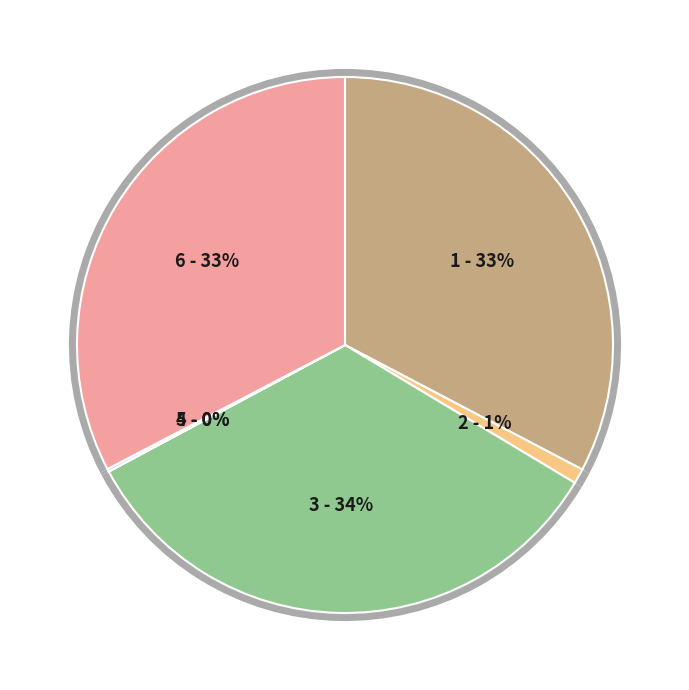

How many segments does this pie chart have?

6